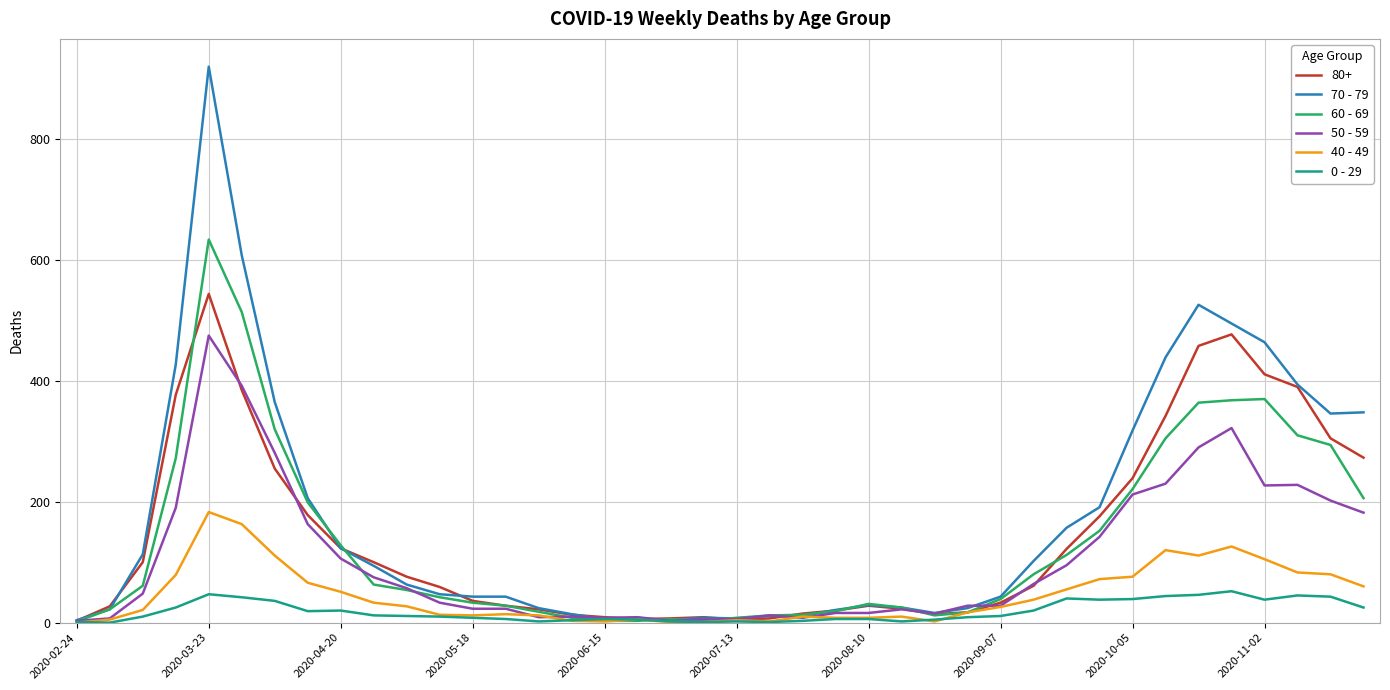

List the series in order of their peak value, lowest first.

0 - 29, 40 - 49, 50 - 59, 80+, 60 - 69, 70 - 79